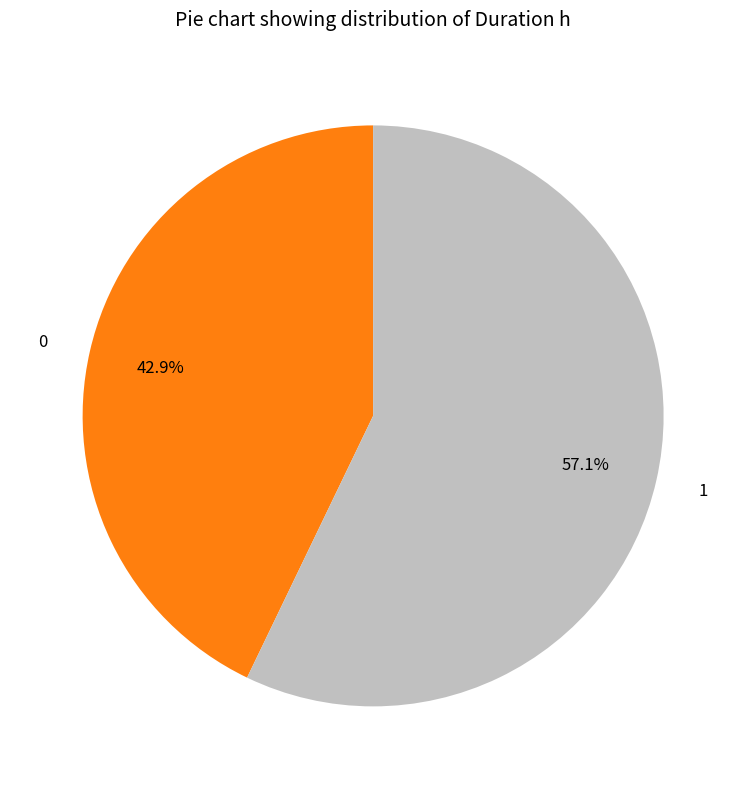

What percentage is the 0 slice, to the nearest percent?

43%